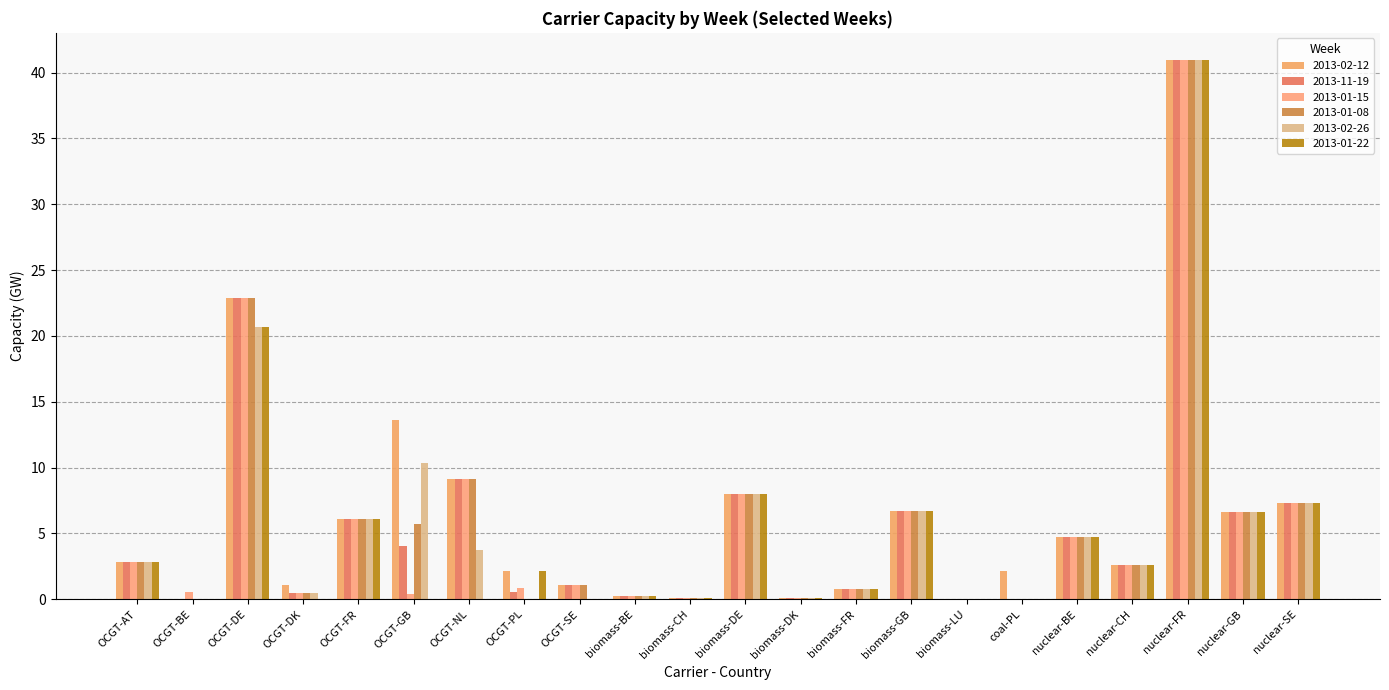

Reading left to right, list all the values displayed in this chart.

2013-02-12: OCGT-AT=2.8	OCGT-BE=0.0	OCGT-DE=22.9	OCGT-DK=1.1	OCGT-FR=6.1	OCGT-GB=13.6	OCGT-NL=9.2	OCGT-PL=2.1	OCGT-SE=1.1	biomass-BE=0.3	biomass-CH=0.1	biomass-DE=8.0	biomass-DK=0.1	biomass-FR=0.8	biomass-GB=6.7	biomass-LU=0.0	coal-PL=2.2	nuclear-BE=4.7	nuclear-CH=2.6	nuclear-FR=41.0	nuclear-GB=6.7	nuclear-SE=7.3
2013-11-19: OCGT-AT=2.8	OCGT-BE=0.0	OCGT-DE=22.9	OCGT-DK=0.5	OCGT-FR=6.1	OCGT-GB=4.1	OCGT-NL=9.2	OCGT-PL=0.5	OCGT-SE=1.1	biomass-BE=0.3	biomass-CH=0.1	biomass-DE=8.0	biomass-DK=0.1	biomass-FR=0.8	biomass-GB=6.7	biomass-LU=0.0	coal-PL=0.0	nuclear-BE=4.7	nuclear-CH=2.6	nuclear-FR=41.0	nuclear-GB=6.7	nuclear-SE=7.3
2013-01-15: OCGT-AT=2.8	OCGT-BE=0.5	OCGT-DE=22.9	OCGT-DK=0.5	OCGT-FR=6.1	OCGT-GB=0.4	OCGT-NL=9.2	OCGT-PL=0.9	OCGT-SE=1.1	biomass-BE=0.3	biomass-CH=0.1	biomass-DE=8.0	biomass-DK=0.1	biomass-FR=0.8	biomass-GB=6.7	biomass-LU=0.0	coal-PL=0.0	nuclear-BE=4.7	nuclear-CH=2.6	nuclear-FR=41.0	nuclear-GB=6.7	nuclear-SE=7.3
2013-01-08: OCGT-AT=2.8	OCGT-BE=0.0	OCGT-DE=22.9	OCGT-DK=0.5	OCGT-FR=6.1	OCGT-GB=5.7	OCGT-NL=9.2	OCGT-PL=0.0	OCGT-SE=1.1	biomass-BE=0.3	biomass-CH=0.1	biomass-DE=8.0	biomass-DK=0.1	biomass-FR=0.8	biomass-GB=6.7	biomass-LU=0.0	coal-PL=0.0	nuclear-BE=4.7	nuclear-CH=2.6	nuclear-FR=41.0	nuclear-GB=6.7	nuclear-SE=7.3
2013-02-26: OCGT-AT=2.8	OCGT-BE=0.0	OCGT-DE=20.7	OCGT-DK=0.5	OCGT-FR=6.1	OCGT-GB=10.3	OCGT-NL=3.8	OCGT-PL=0.0	OCGT-SE=0.0	biomass-BE=0.3	biomass-CH=0.1	biomass-DE=8.0	biomass-DK=0.1	biomass-FR=0.8	biomass-GB=6.7	biomass-LU=0.0	coal-PL=0.0	nuclear-BE=4.7	nuclear-CH=2.6	nuclear-FR=41.0	nuclear-GB=6.7	nuclear-SE=7.3
2013-01-22: OCGT-AT=2.8	OCGT-BE=0.0	OCGT-DE=20.7	OCGT-DK=0.0	OCGT-FR=6.1	OCGT-GB=0.0	OCGT-NL=0.0	OCGT-PL=2.1	OCGT-SE=0.0	biomass-BE=0.3	biomass-CH=0.1	biomass-DE=8.0	biomass-DK=0.1	biomass-FR=0.8	biomass-GB=6.7	biomass-LU=0.0	coal-PL=0.0	nuclear-BE=4.7	nuclear-CH=2.6	nuclear-FR=41.0	nuclear-GB=6.7	nuclear-SE=7.3